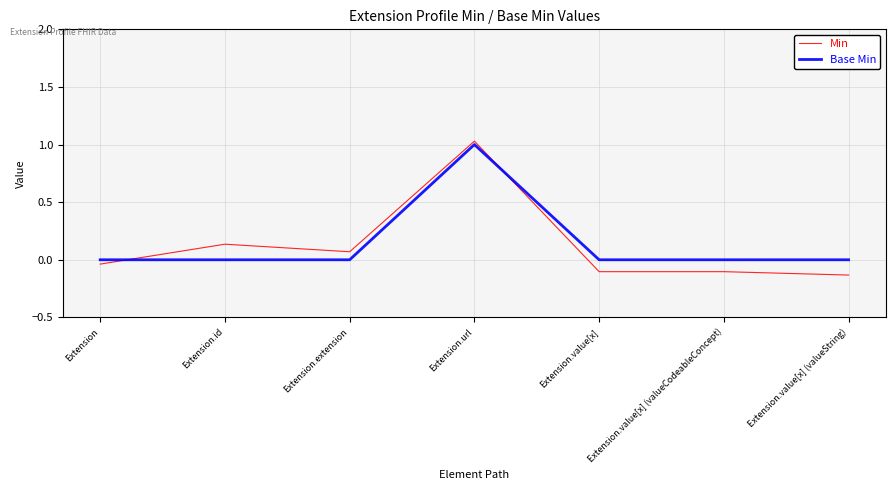

The Base Min series shows -0.7 at Extension.id. True or false?

False